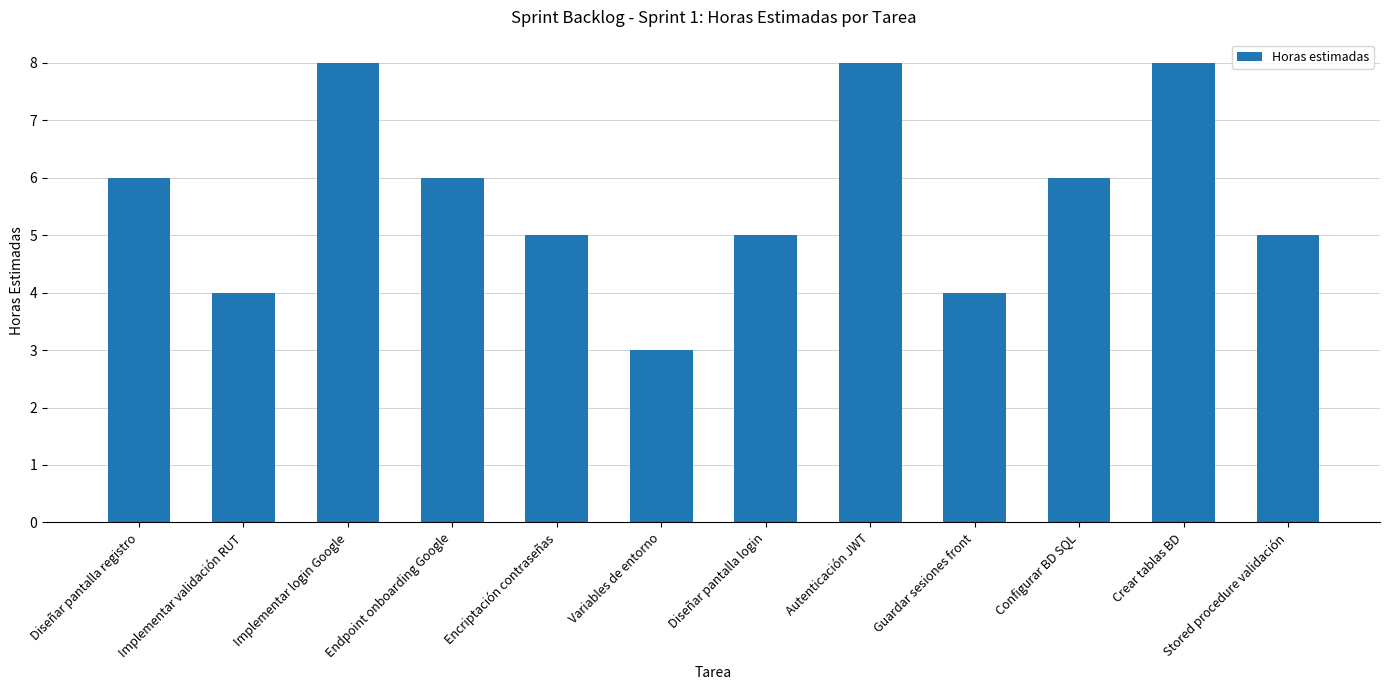

Which label corresponds to the smallest value in the chart?

Variables de entorno